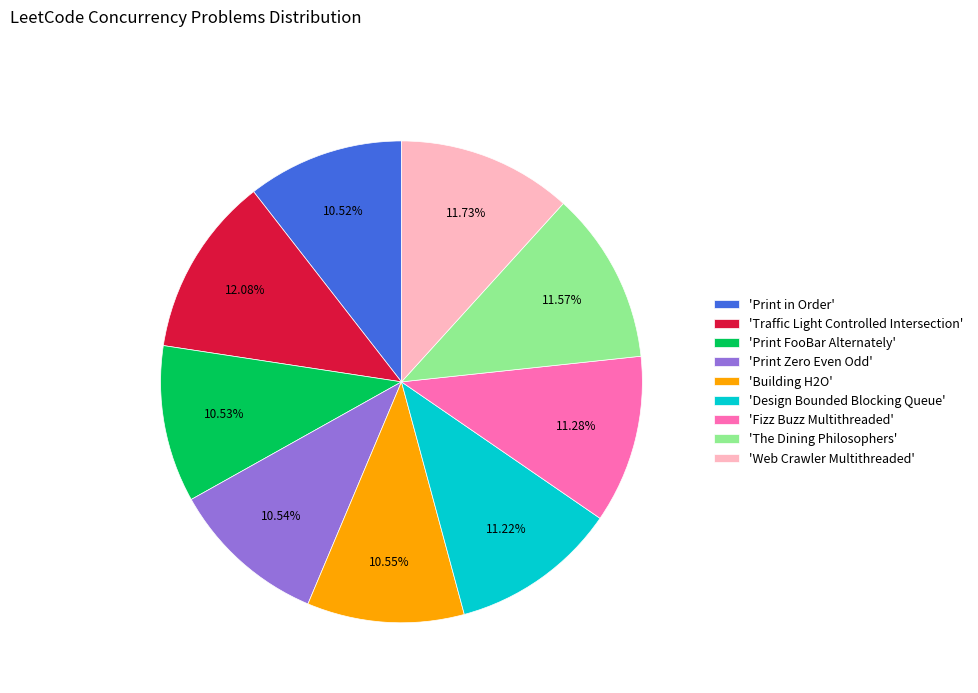

Combined, do 'Web Crawler Multithreaded' and 'Design Bounded Blocking Queue' account for over 50%?

No